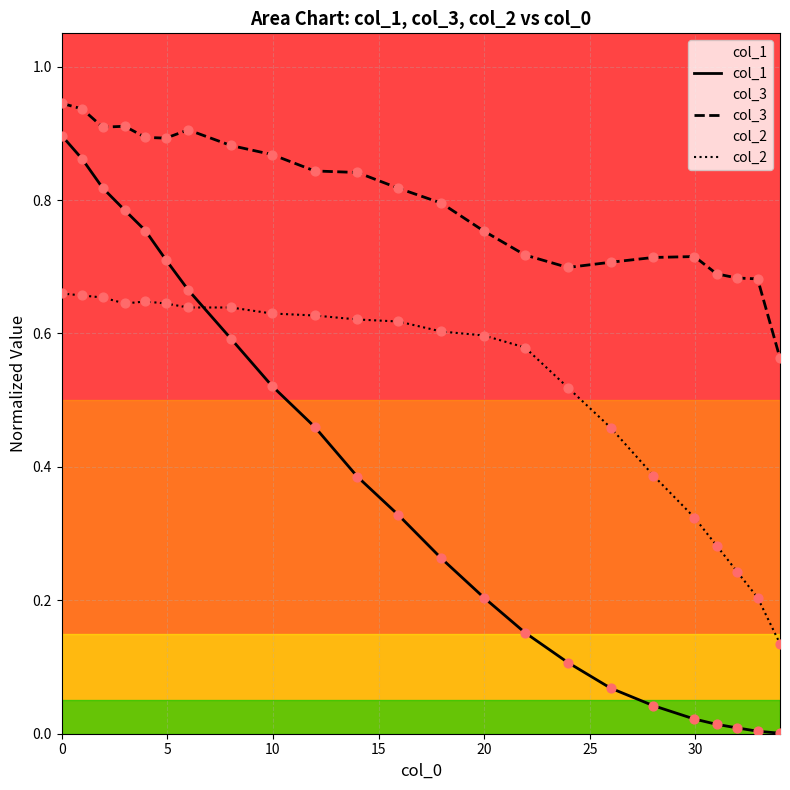

Which series contains the highest Y value?

col_3